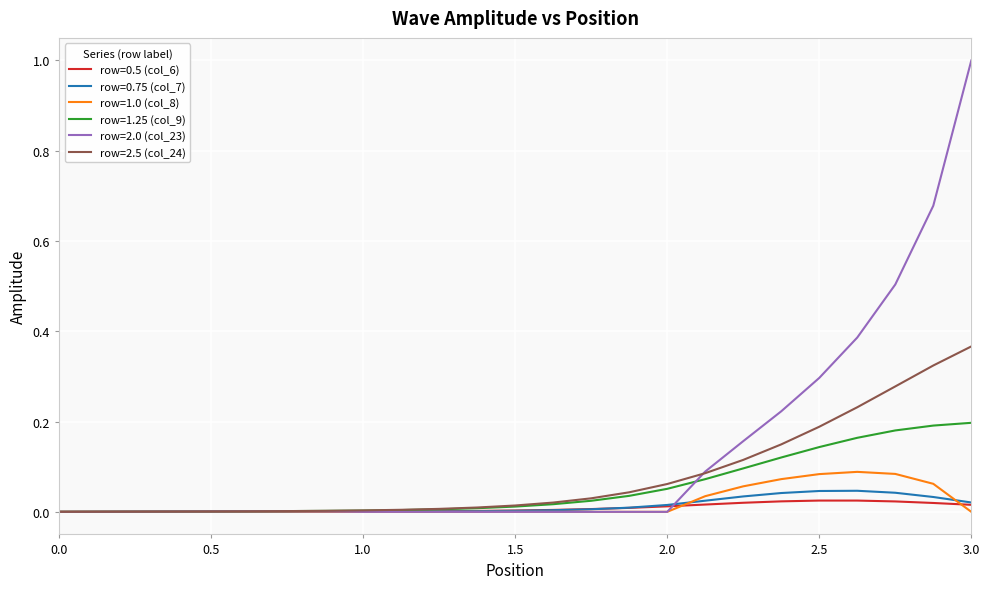

Which series has the largest total across all categories?

row=2.0 (col_23)